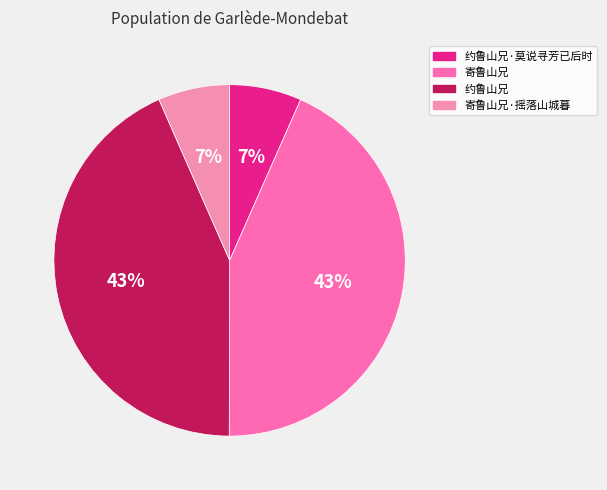

How many segments does this pie chart have?

4